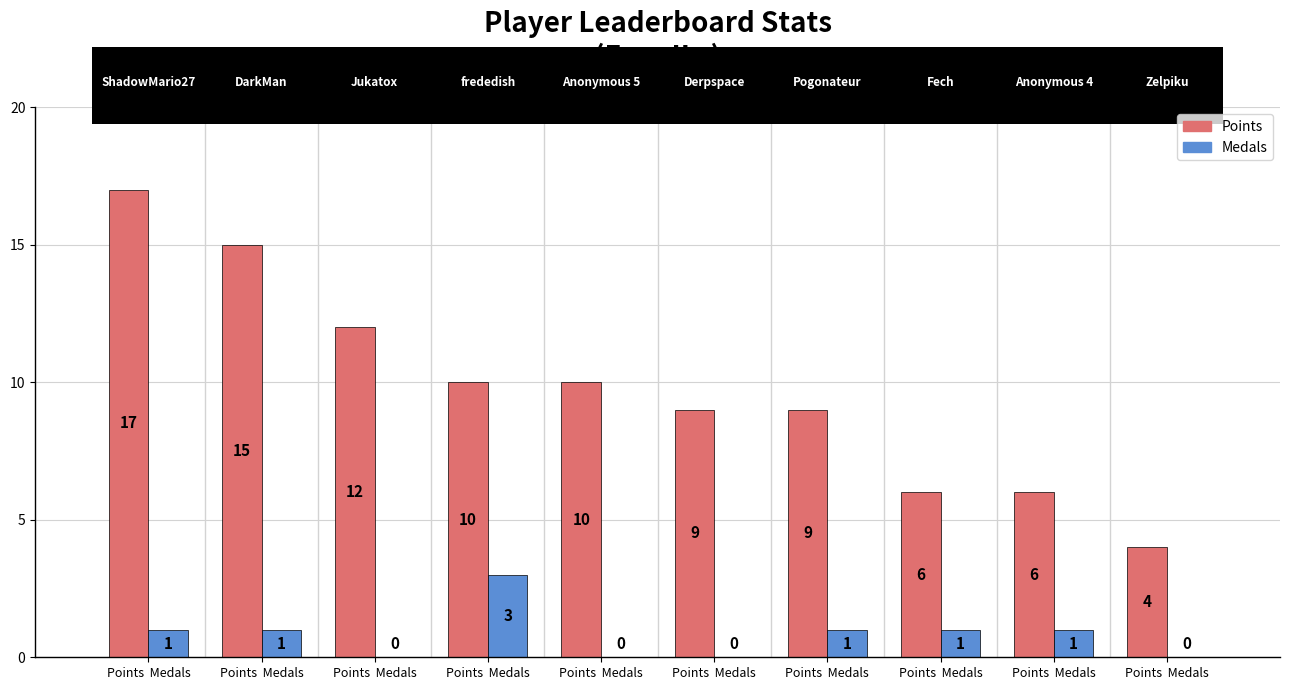

Which series has the largest total across all categories?

Points